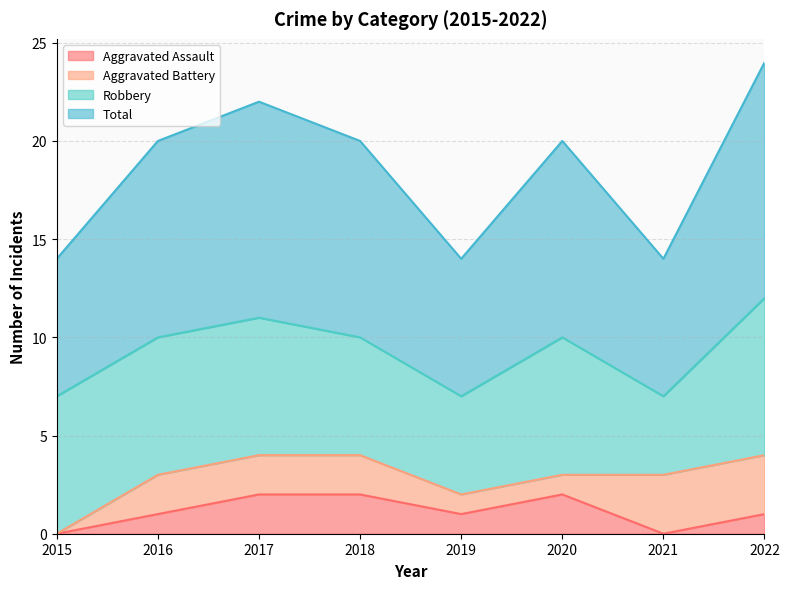

The Aggravated Assault series shows 3 at 2020. True or false?

False